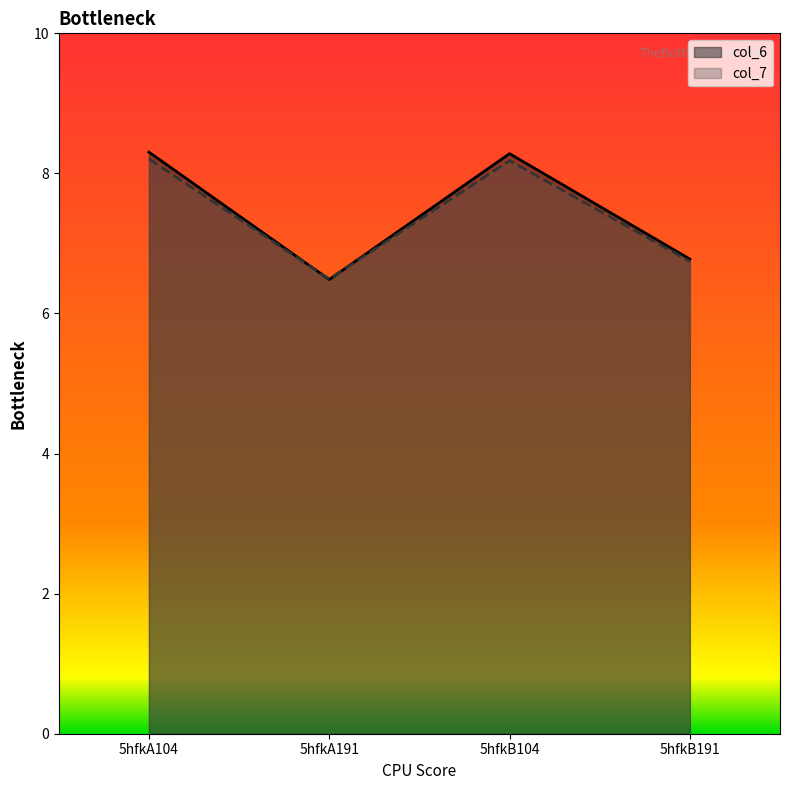

At which label does col_6 reach its minimum?

5hfkA191